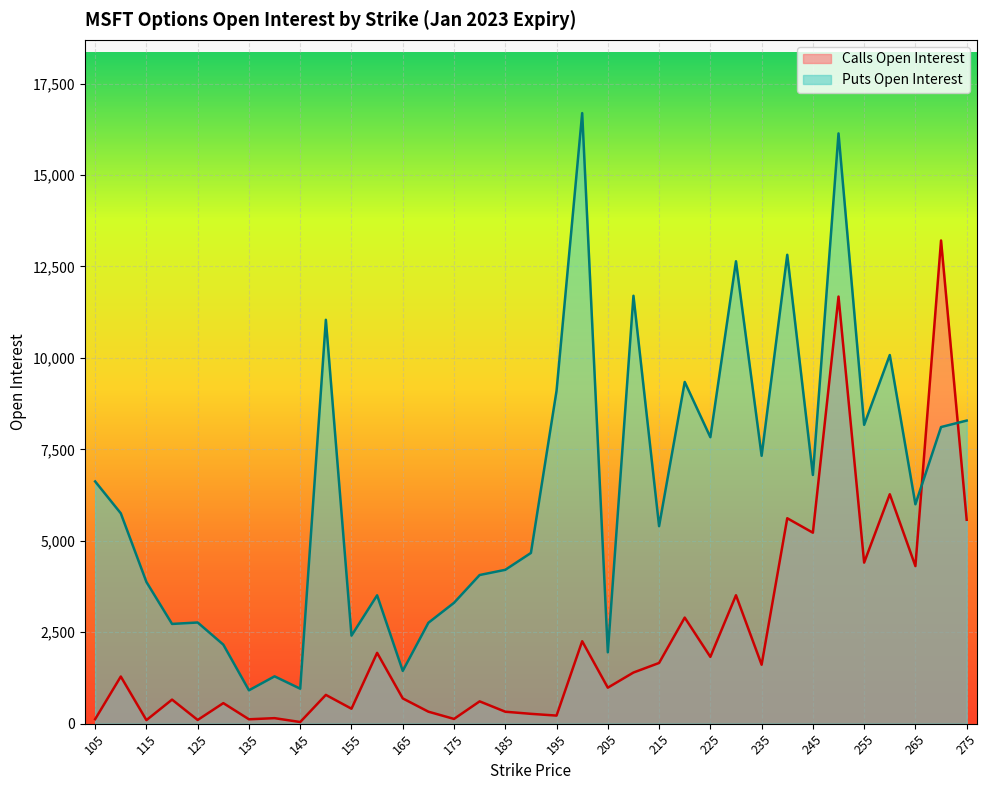

Reading left to right, extract all data points from this chart.

open_interest_C: 105=124	110=1289	115=97	120=658	125=102	130=562	135=120	140=151	145=45	150=787	155=409	160=1936	165=691	170=328	175=130	180=610	185=327	190=269	195=221	200=2254	205=984	210=1398	215=1660	220=2900	225=1826	230=3511	235=1612	240=5616	245=5221	250=11676	255=4403	260=6272	265=4308	270=13209	275=5575
open_interest_P: 105=6622	110=5751	115=3874	120=2727	125=2766	130=2161	135=912	140=1294	145=956	150=11041	155=2407	160=3509	165=1443	170=2758	175=3304	180=4064	185=4206	190=4667	195=9101	200=16691	205=1951	210=11698	215=5399	220=9342	225=7831	230=12641	235=7323	240=12818	245=6799	250=16136	255=8170	260=10077	265=5998	270=8109	275=8286